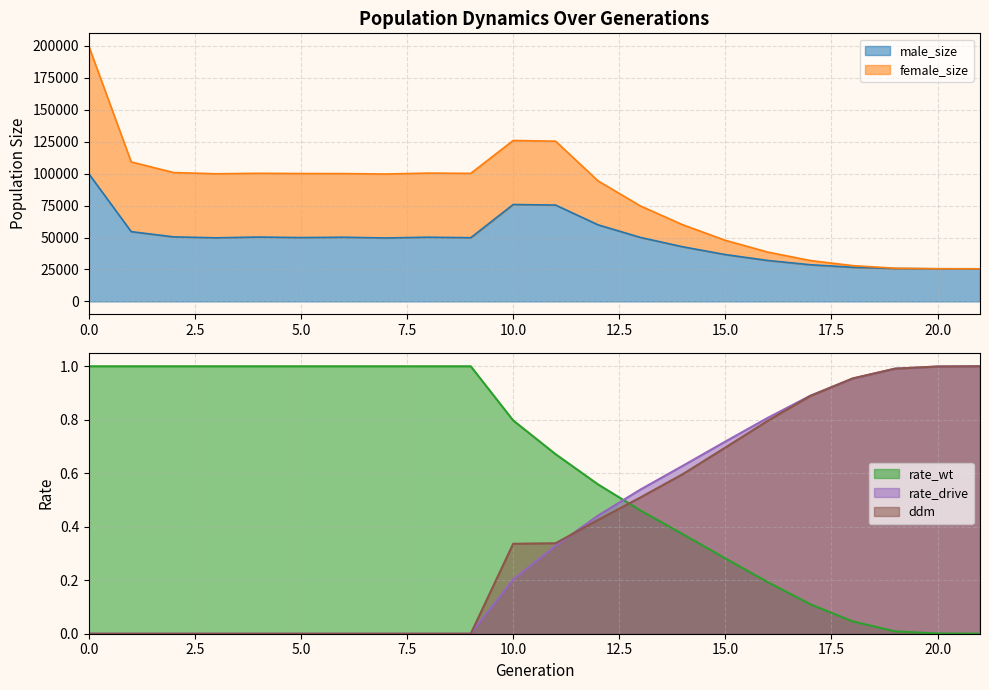

Is the value of rate_drive at 11 greater than the value of male_size at 13?

No